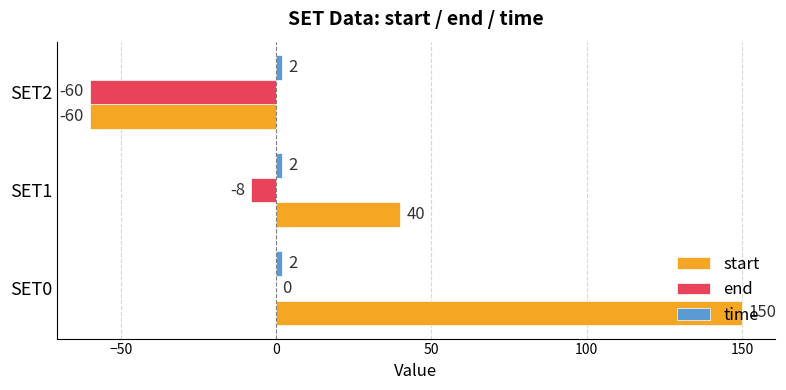

Which series has the largest range (max minus min)?

start